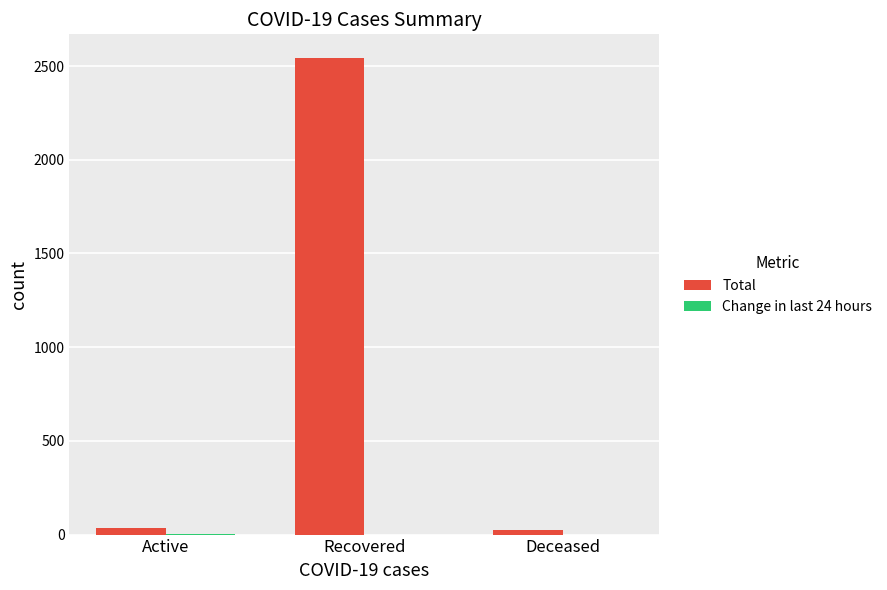

Is it true that Total equals 2542 at Recovered?

True